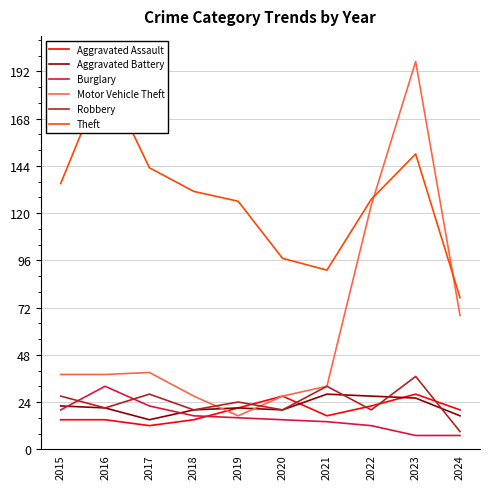

Is this an area chart (filled region under the line)?

No